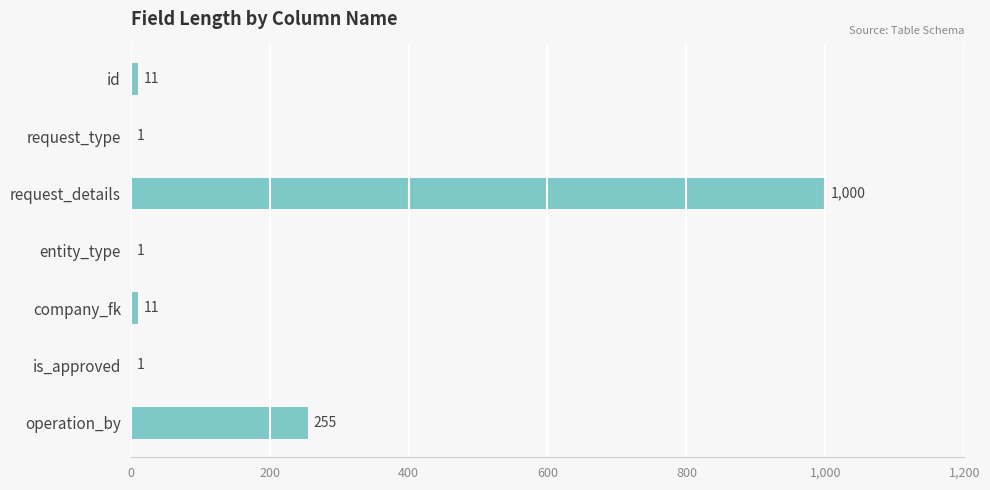

Read the value at company_fk.

11